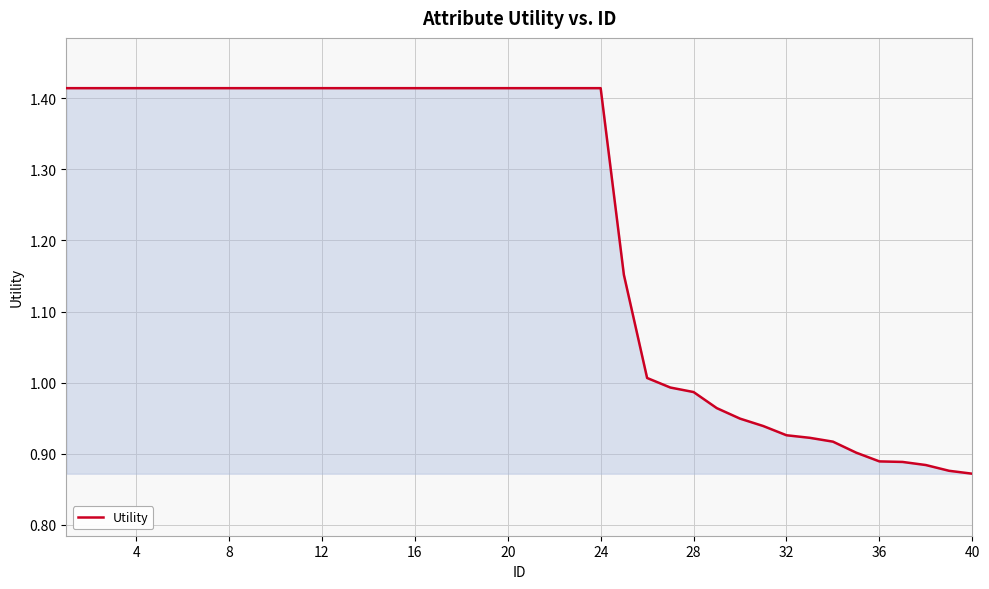

What is the difference between the maximum and minimum values?

0.5